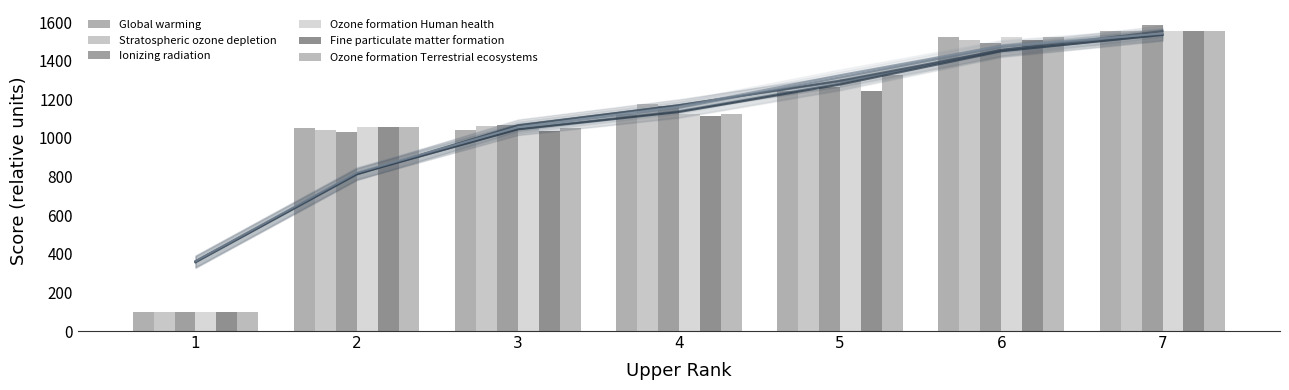

True or false: Stratospheric ozone depletion has a value of 1246.9 at 5.

True